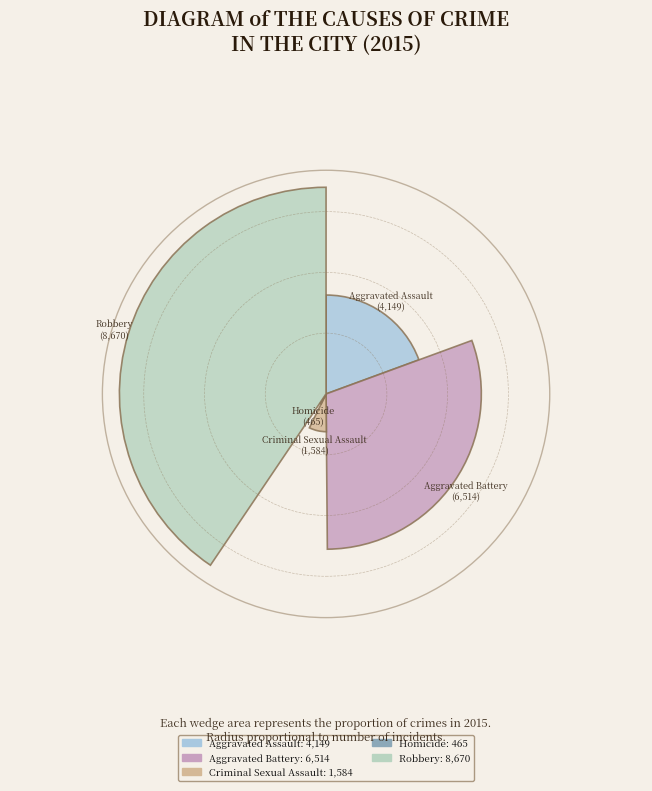

Between Homicide and Criminal Sexual Assault, which is larger?

Criminal Sexual Assault